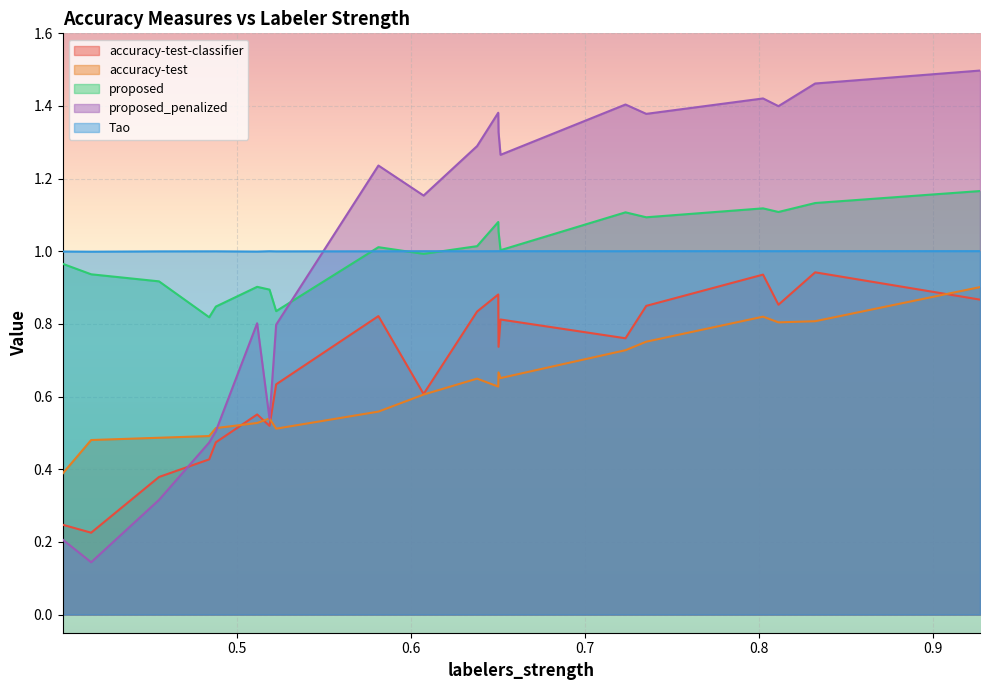

What are all the series names shown in the legend?

accuracy-test-classifier, accuracy-test, proposed, proposed_penalized, Tao